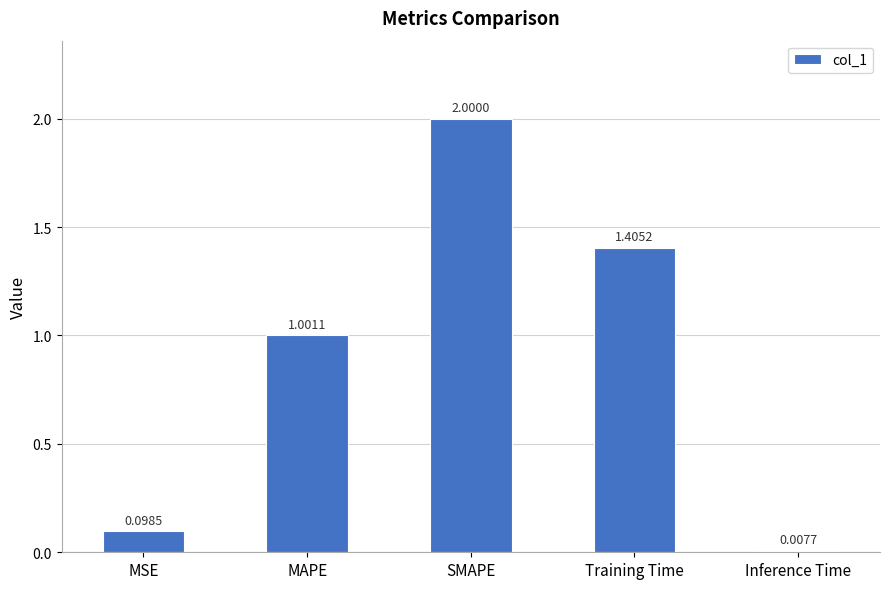

What is the label of the 1st bar from the left?

MSE